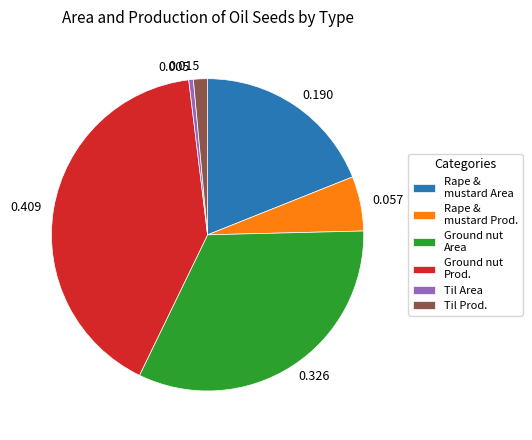

Does any single category account for the majority?

No